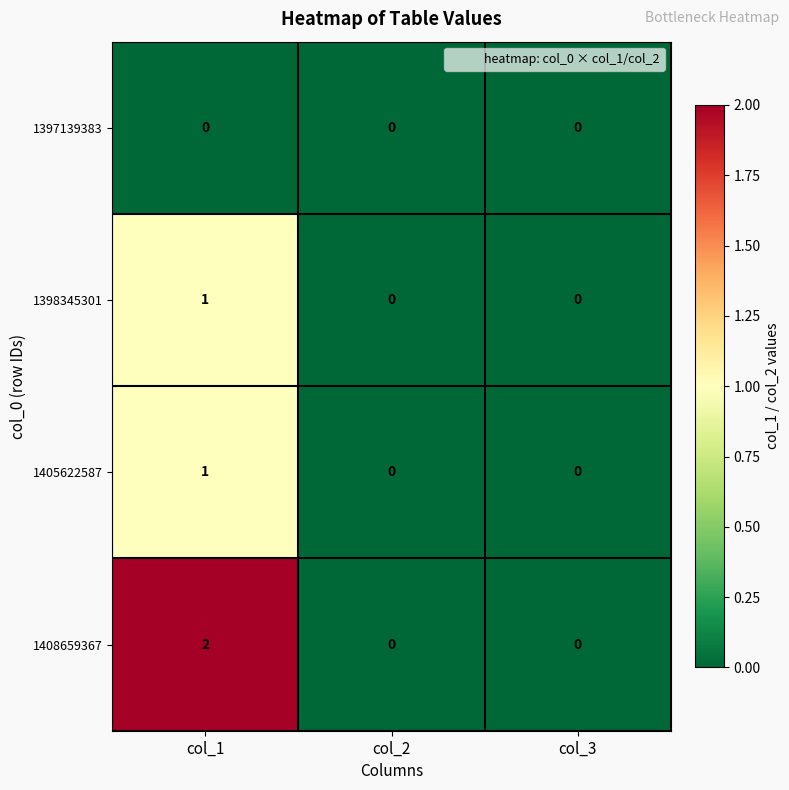

Reading left to right, list all the values displayed in this chart.

1397139383: col_1=0	col_2=0	col_3=0
1398345301: col_1=1	col_2=0	col_3=0
1405622587: col_1=1	col_2=0	col_3=0
1408659367: col_1=2	col_2=0	col_3=0